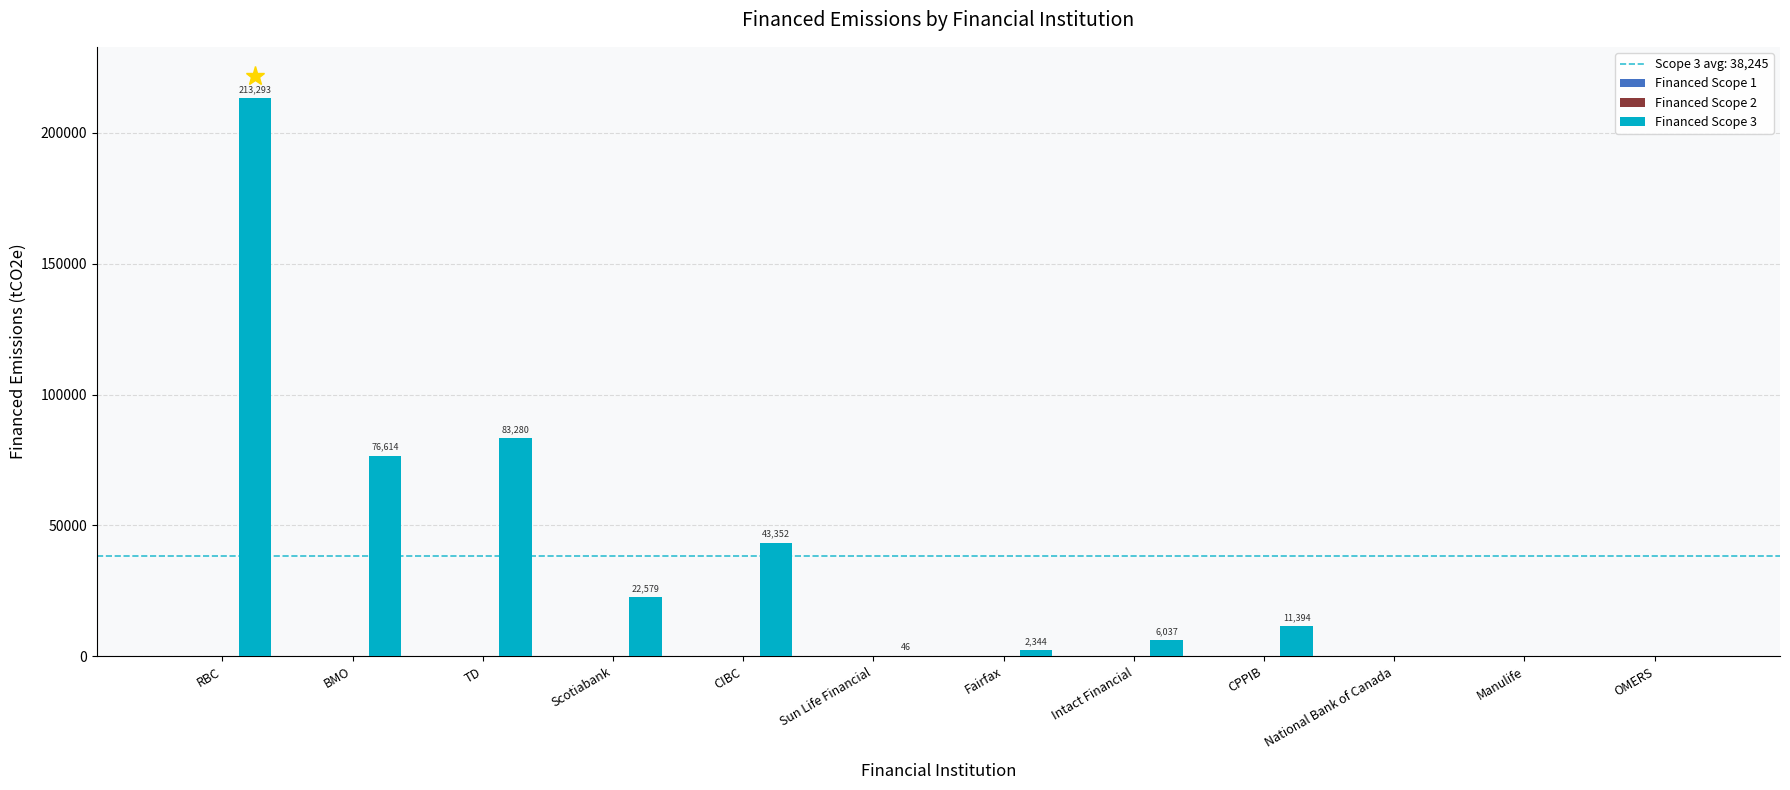

What is the greatest value displayed?

213292.9